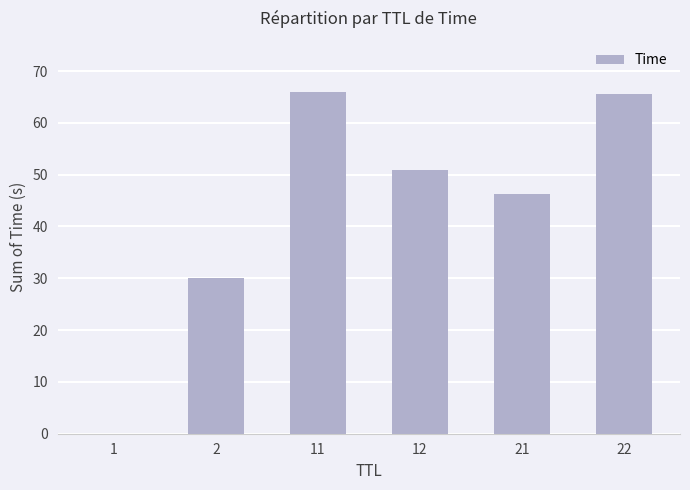

Between 22 and 21, which is larger?

22